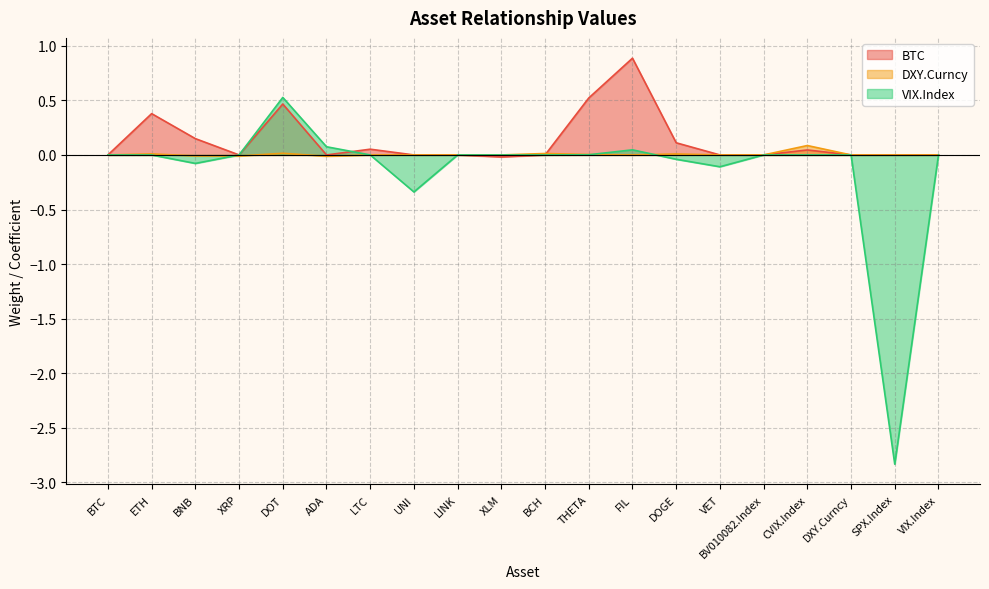

What is the label of the 20th point from the right?

BTC